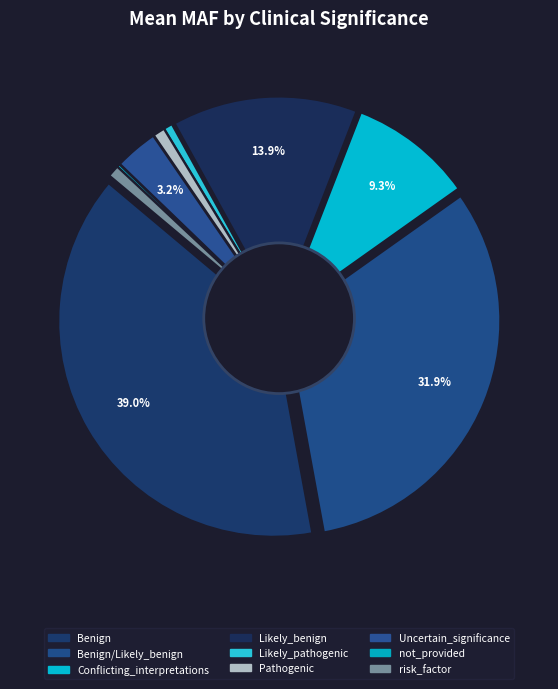

Does risk_factor account for over 50% of the chart?

No